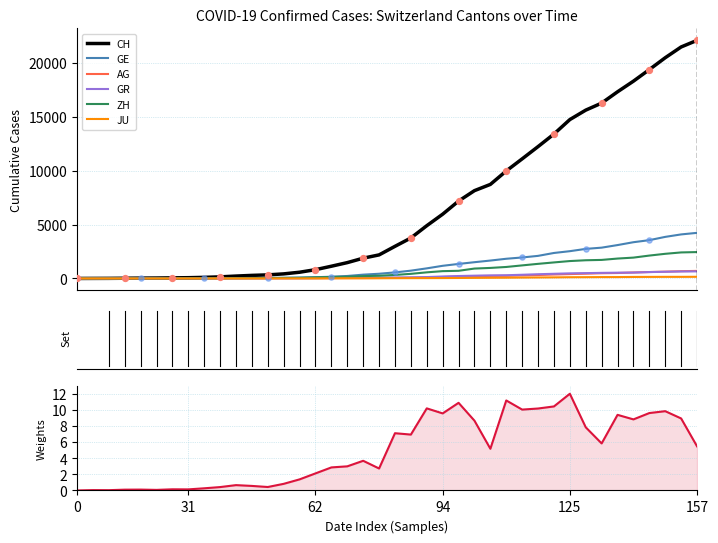

Which series reaches the maximum Y coordinate?

CH